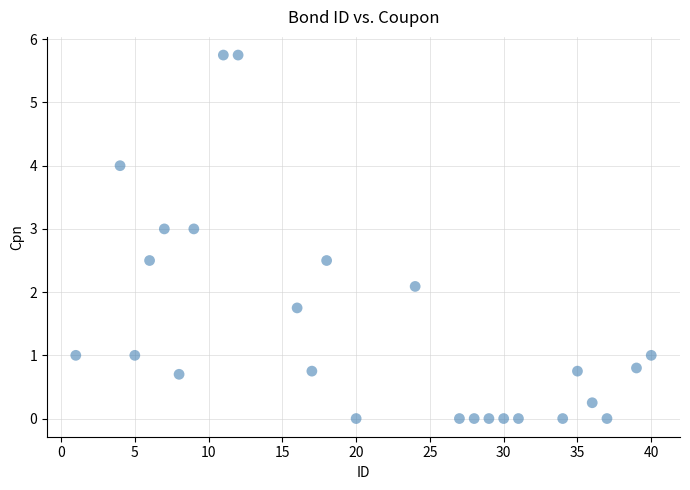

What Y value in the scatter plot is closest to 2?

2.1